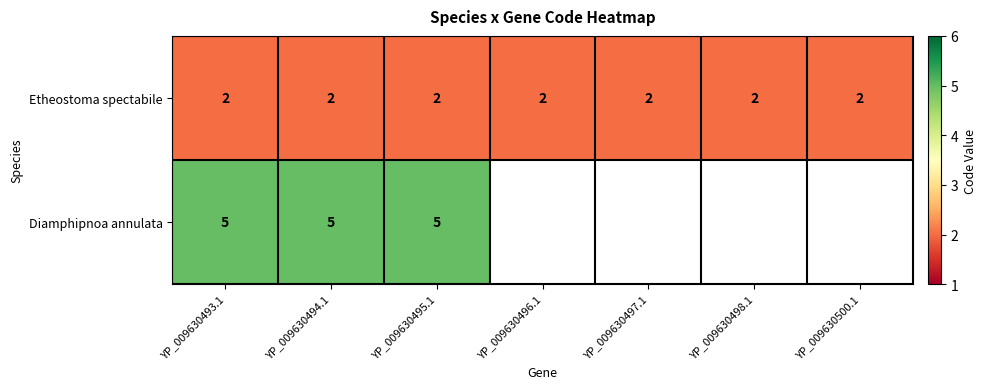

The value of Etheostoma spectabile at YP_009630497.1 is 2. True or false?

True